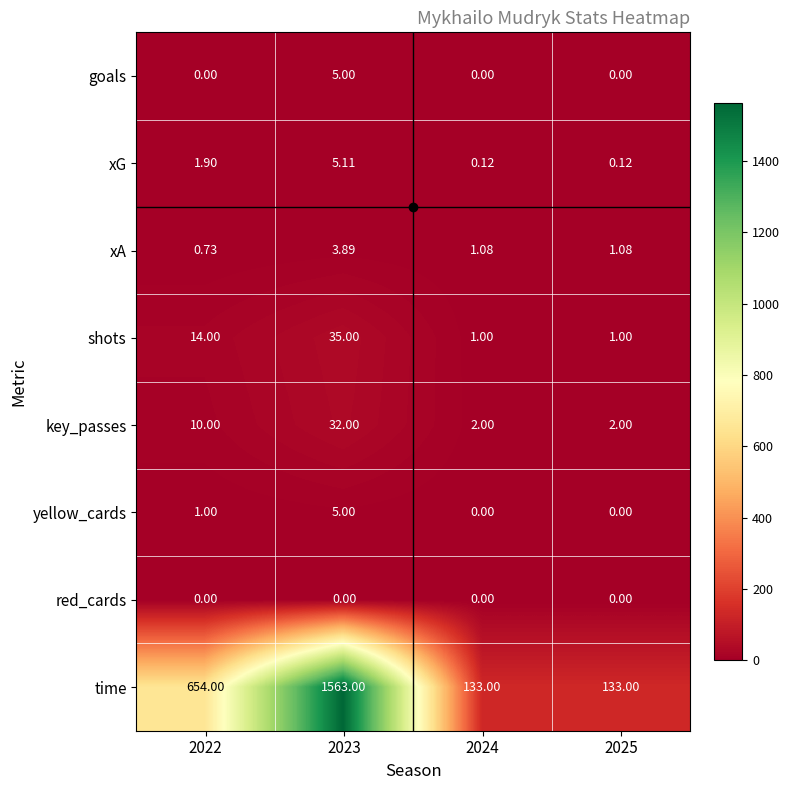

Which series changed the most between 2023 and 2024?

time